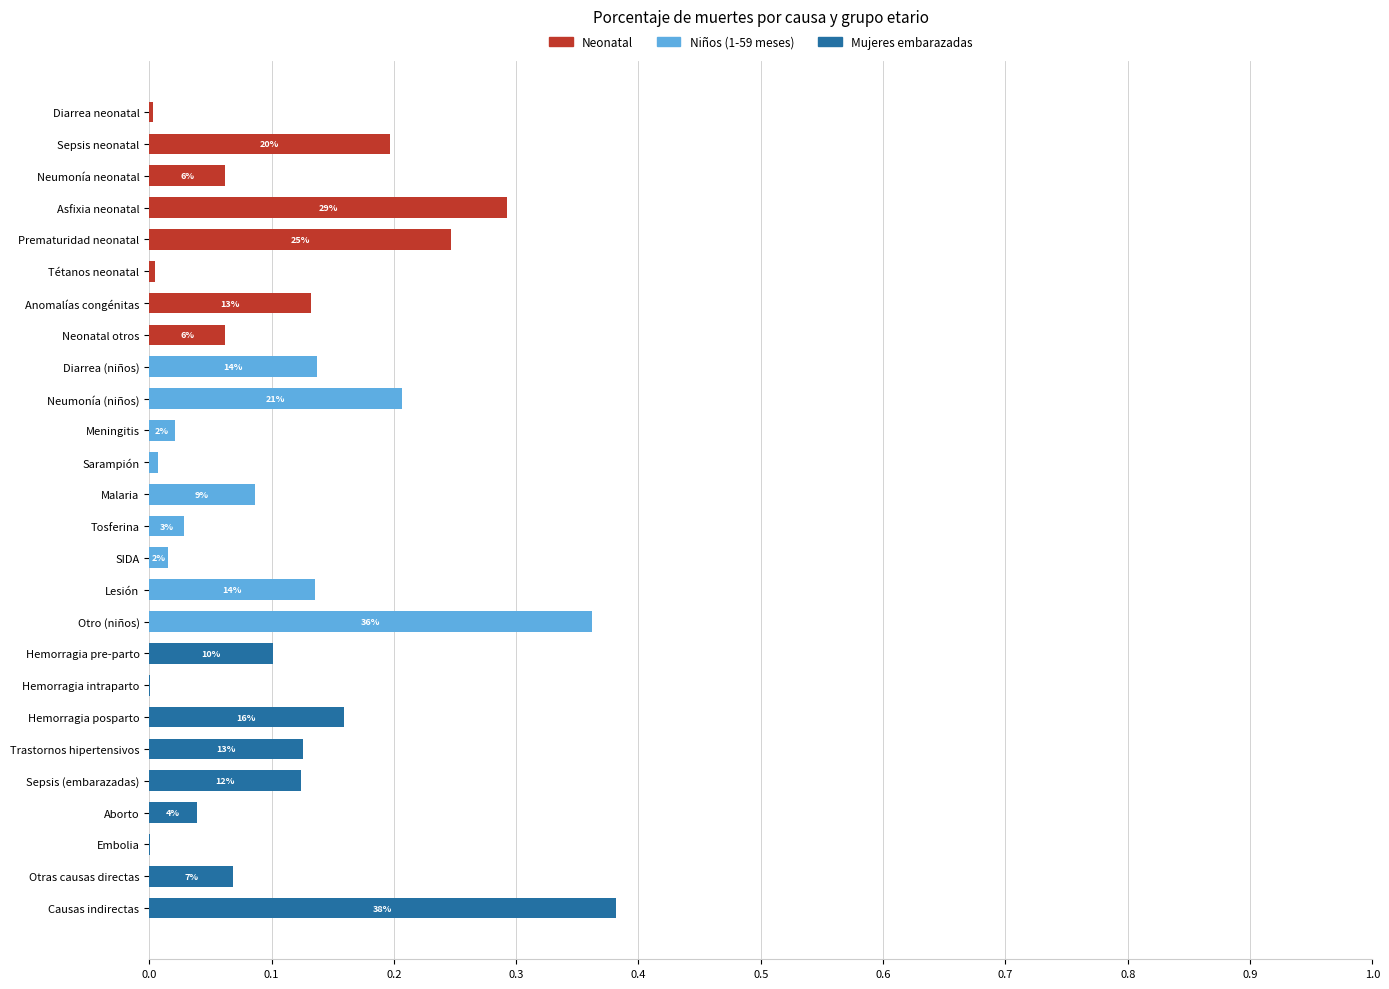

What is the maximum value for Neonatal?

0.3